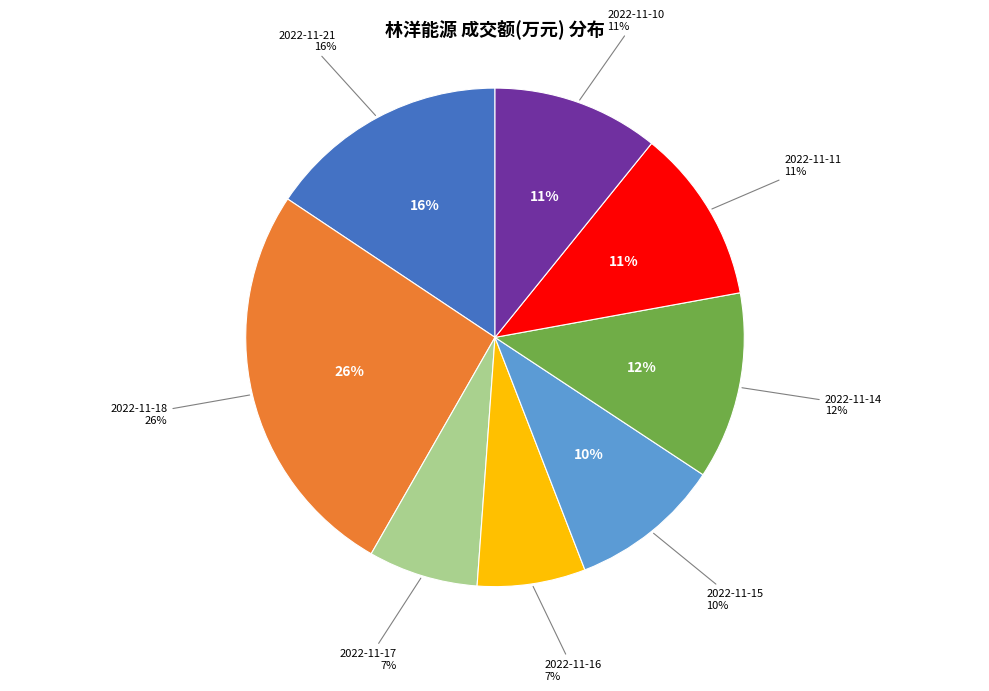

How many slices are in this pie chart?

8